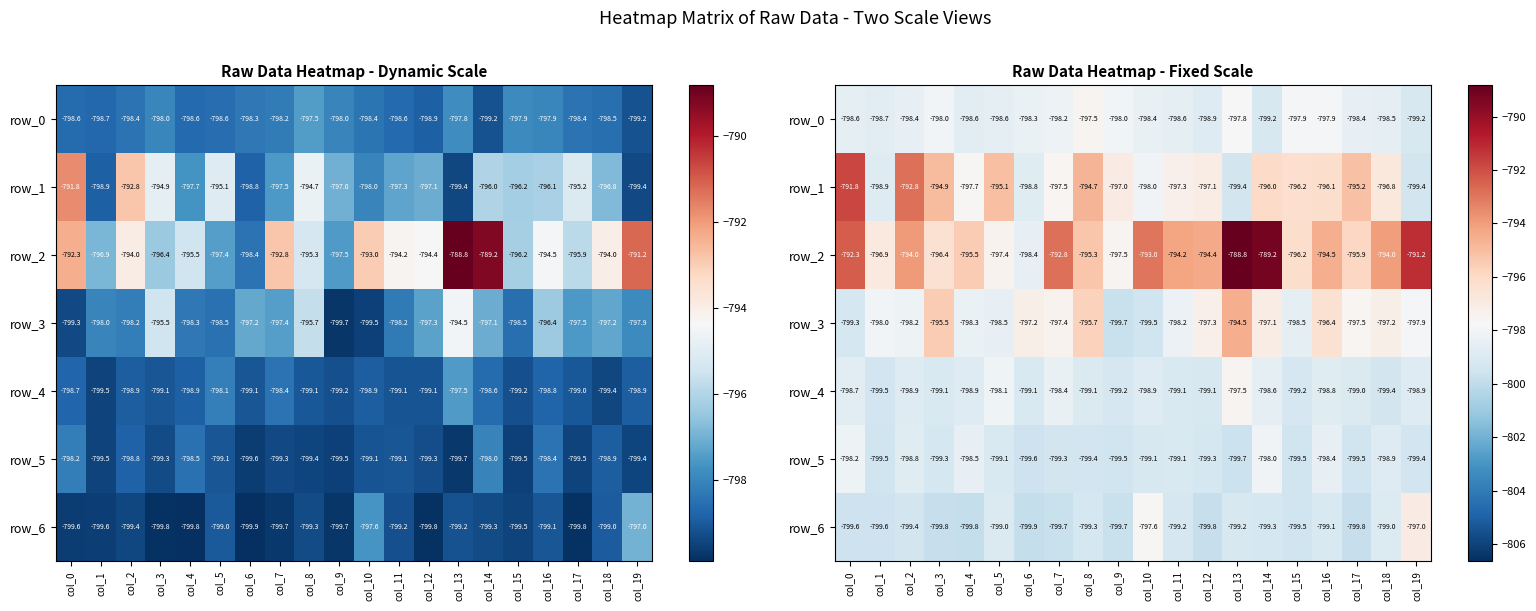

Reading left to right, extract all data points from this chart.

row_0: -798.6	-798.7	-798.4	-798.0	-798.6	-798.6	-798.3	-798.2	-797.5	-798.0	-798.4	-798.6	-798.9	-797.8	-799.2	-797.9	-797.9	-798.4	-798.5	-799.2
row_1: -791.8	-798.9	-792.8	-794.9	-797.7	-795.1	-798.8	-797.5	-794.7	-797.0	-798.0	-797.3	-797.1	-799.4	-796.0	-796.2	-796.1	-795.2	-796.8	-799.4
row_2: -792.3	-796.9	-794.0	-796.4	-795.5	-797.4	-798.4	-792.8	-795.3	-797.5	-793.0	-794.2	-794.4	-788.8	-789.2	-796.2	-794.5	-795.9	-794.0	-791.2
row_3: -799.3	-798.0	-798.2	-795.5	-798.3	-798.5	-797.2	-797.4	-795.7	-799.7	-799.5	-798.2	-797.3	-794.5	-797.1	-798.5	-796.4	-797.5	-797.2	-797.9
row_4: -798.7	-799.5	-798.9	-799.1	-798.9	-798.1	-799.1	-798.4	-799.1	-799.2	-798.9	-799.1	-799.1	-797.5	-798.6	-799.2	-798.8	-799.0	-799.4	-798.9
row_5: -798.2	-799.5	-798.8	-799.3	-798.5	-799.1	-799.6	-799.3	-799.4	-799.5	-799.1	-799.1	-799.3	-799.7	-798.0	-799.5	-798.4	-799.5	-798.9	-799.4
row_6: -799.6	-799.6	-799.4	-799.8	-799.8	-799.0	-799.9	-799.7	-799.3	-799.7	-797.6	-799.2	-799.8	-799.2	-799.3	-799.5	-799.1	-799.8	-799.0	-797.0